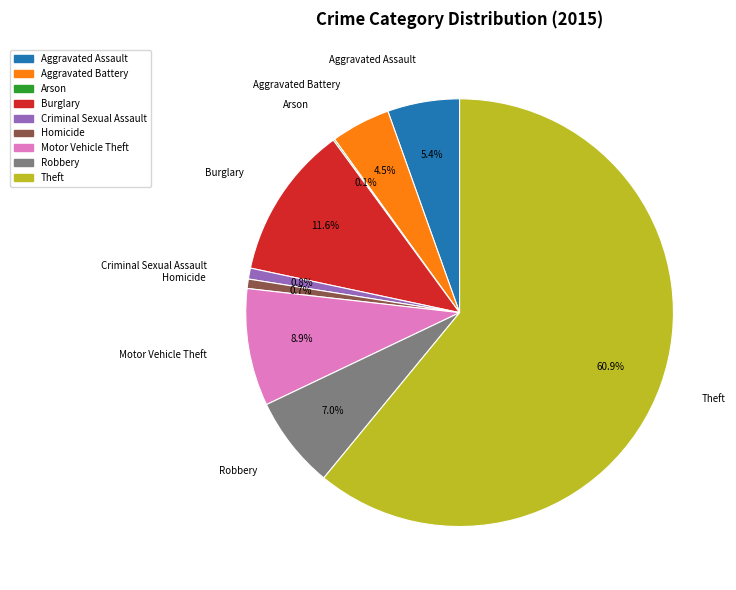

Which category has the biggest portion of the pie?

Theft